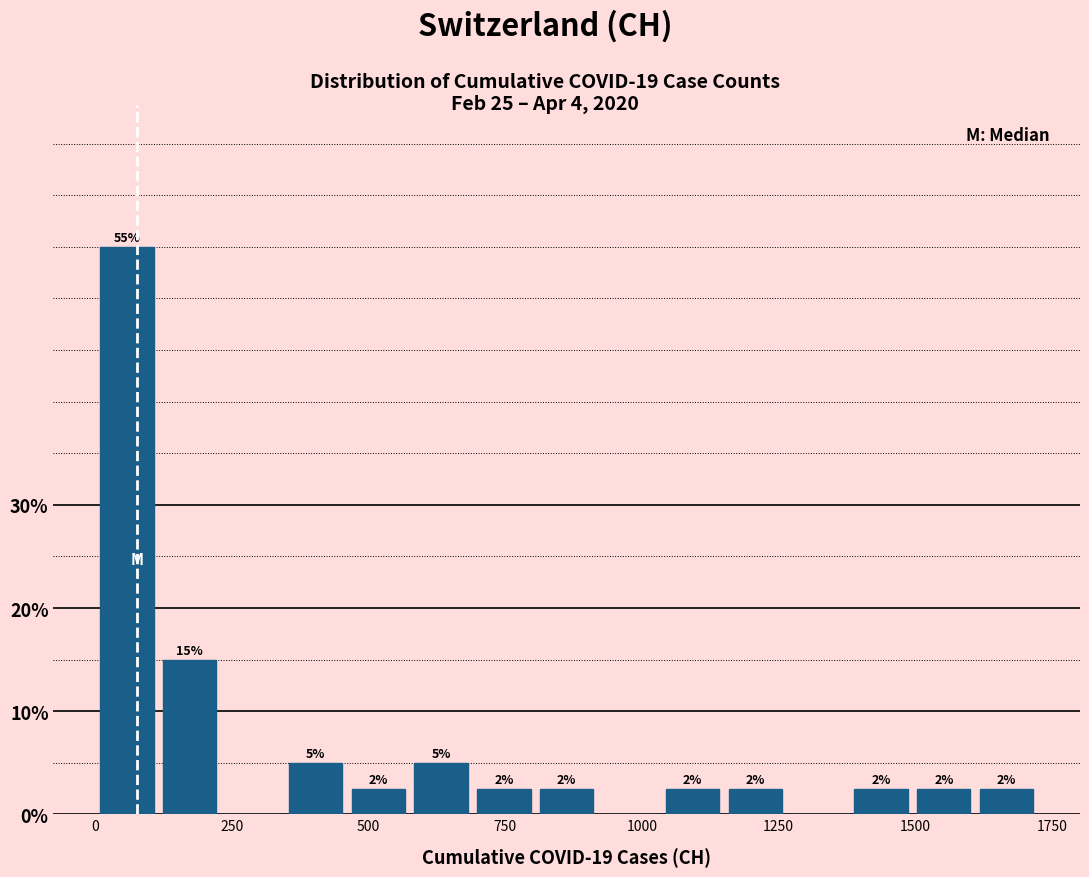

Around what value on the x-axis is the tallest bar? Give the approximate position of its centre, as read against the axis.

50